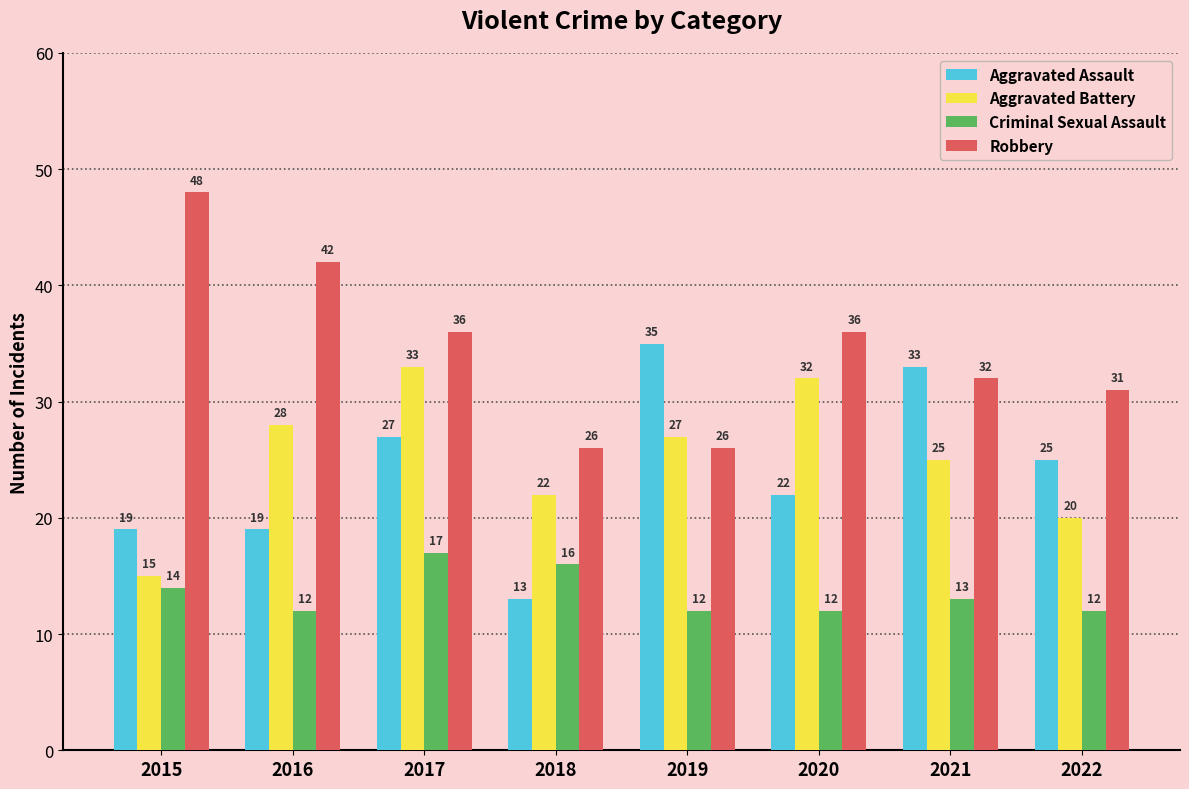

Is the value of Aggravated Assault at 2022 greater than the value of Robbery at 2017?

No